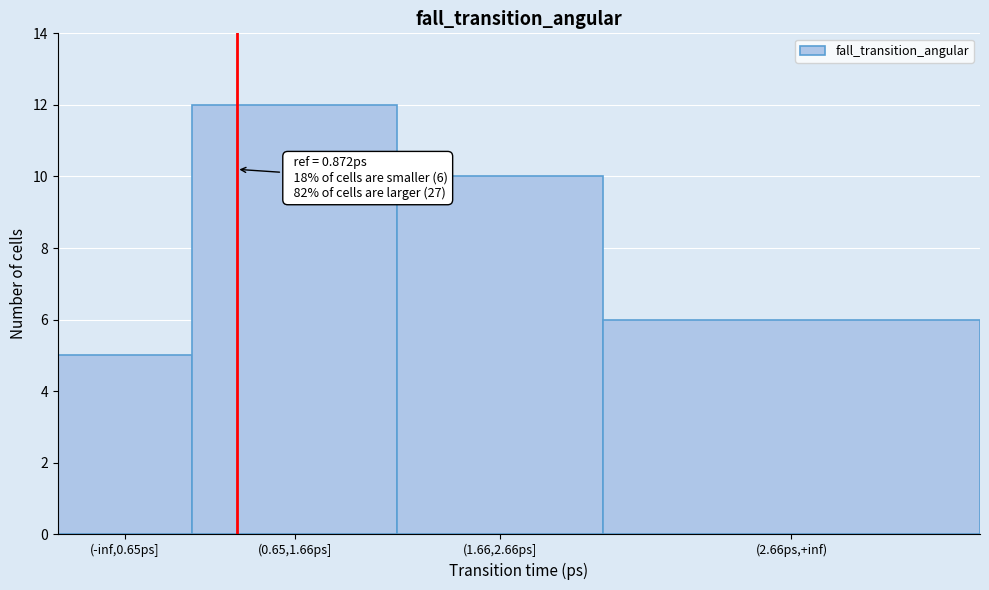

Reading left to right, what are all the values shown in this chart?

5	12	10	6